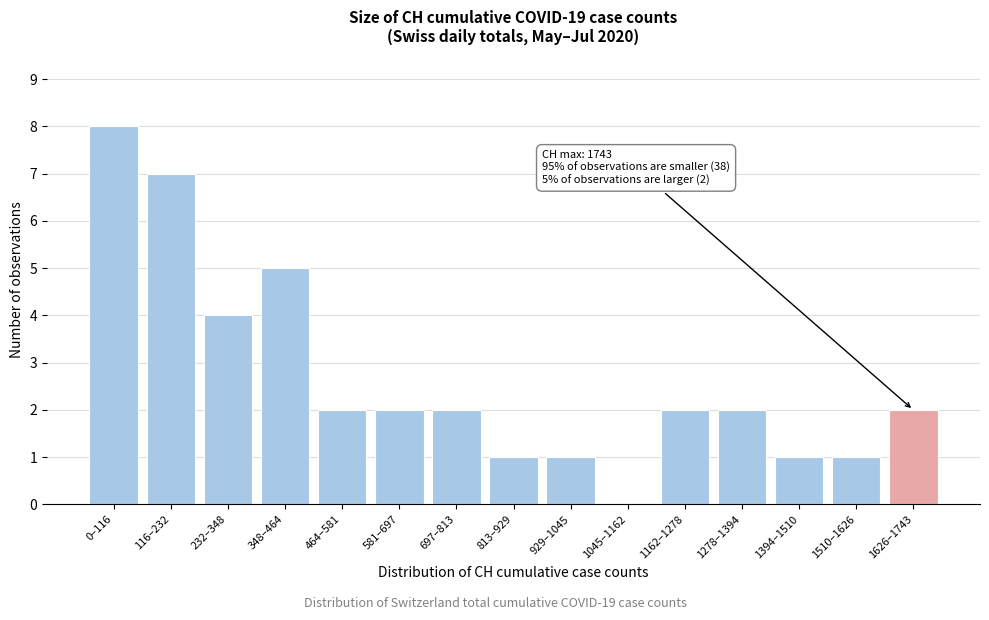

Reading left to right, transcribe all the data shown in this chart.

0–116=8	116–232=7	232–348=4	348–464=5	464–581=2	581–697=2	697–813=2	813–929=1	929–1045=1	1045–1162=0	1162–1278=2	1278–1394=2	1394–1510=1	1510–1626=1	1626–1743=2